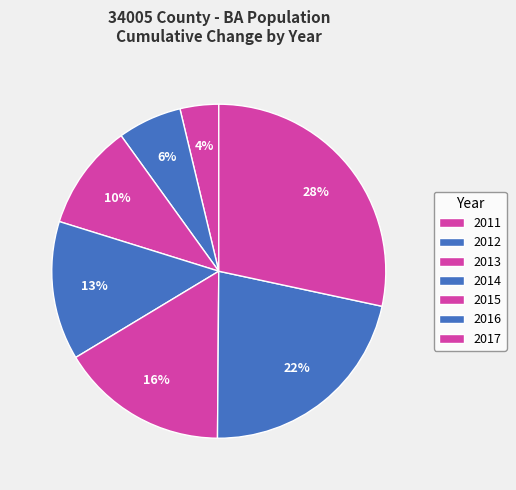

The 2014 slice represents 13% of the pie. True or false?

True